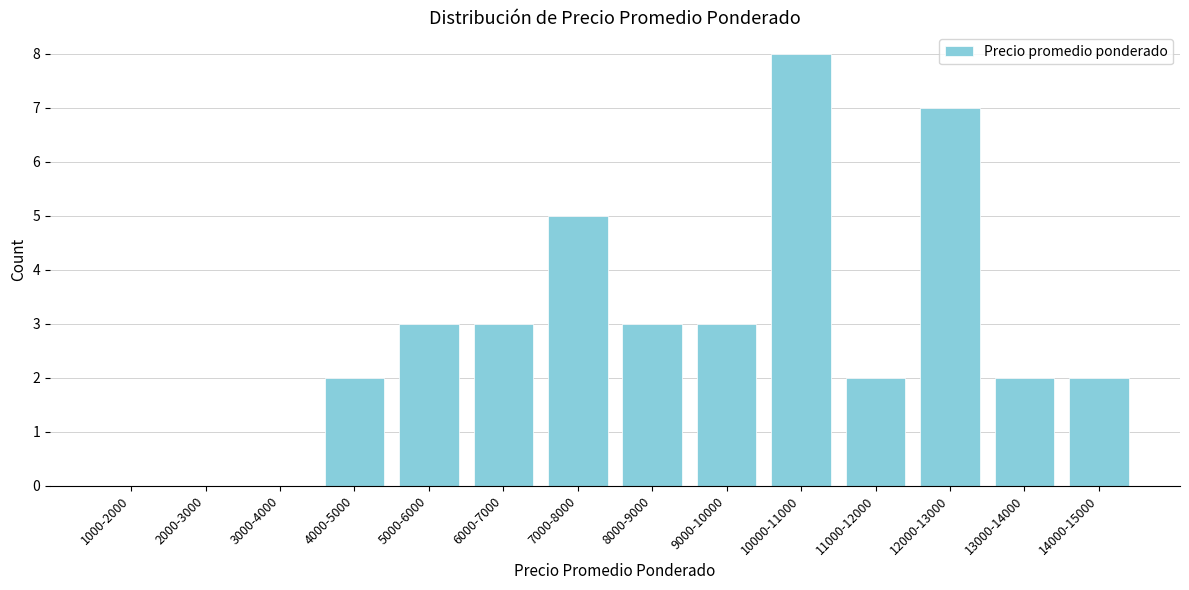

Reading left to right, what are all the values shown in this chart?

1000-2000=0	2000-3000=0	3000-4000=0	4000-5000=2	5000-6000=3	6000-7000=3	7000-8000=5	8000-9000=3	9000-10000=3	10000-11000=8	11000-12000=2	12000-13000=7	13000-14000=2	14000-15000=2